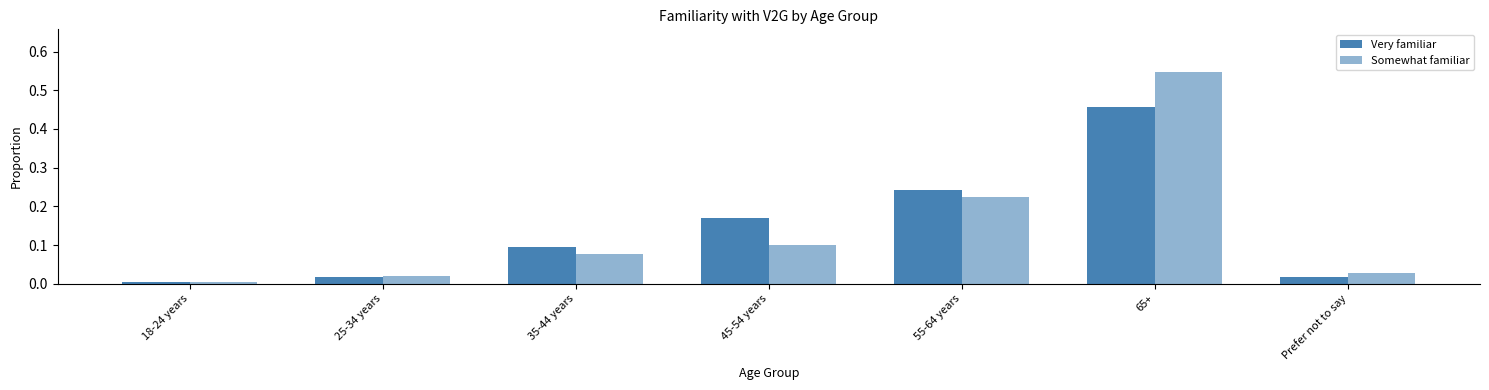

The Very familiar series shows 0.1 at 45-54 years. True or false?

False